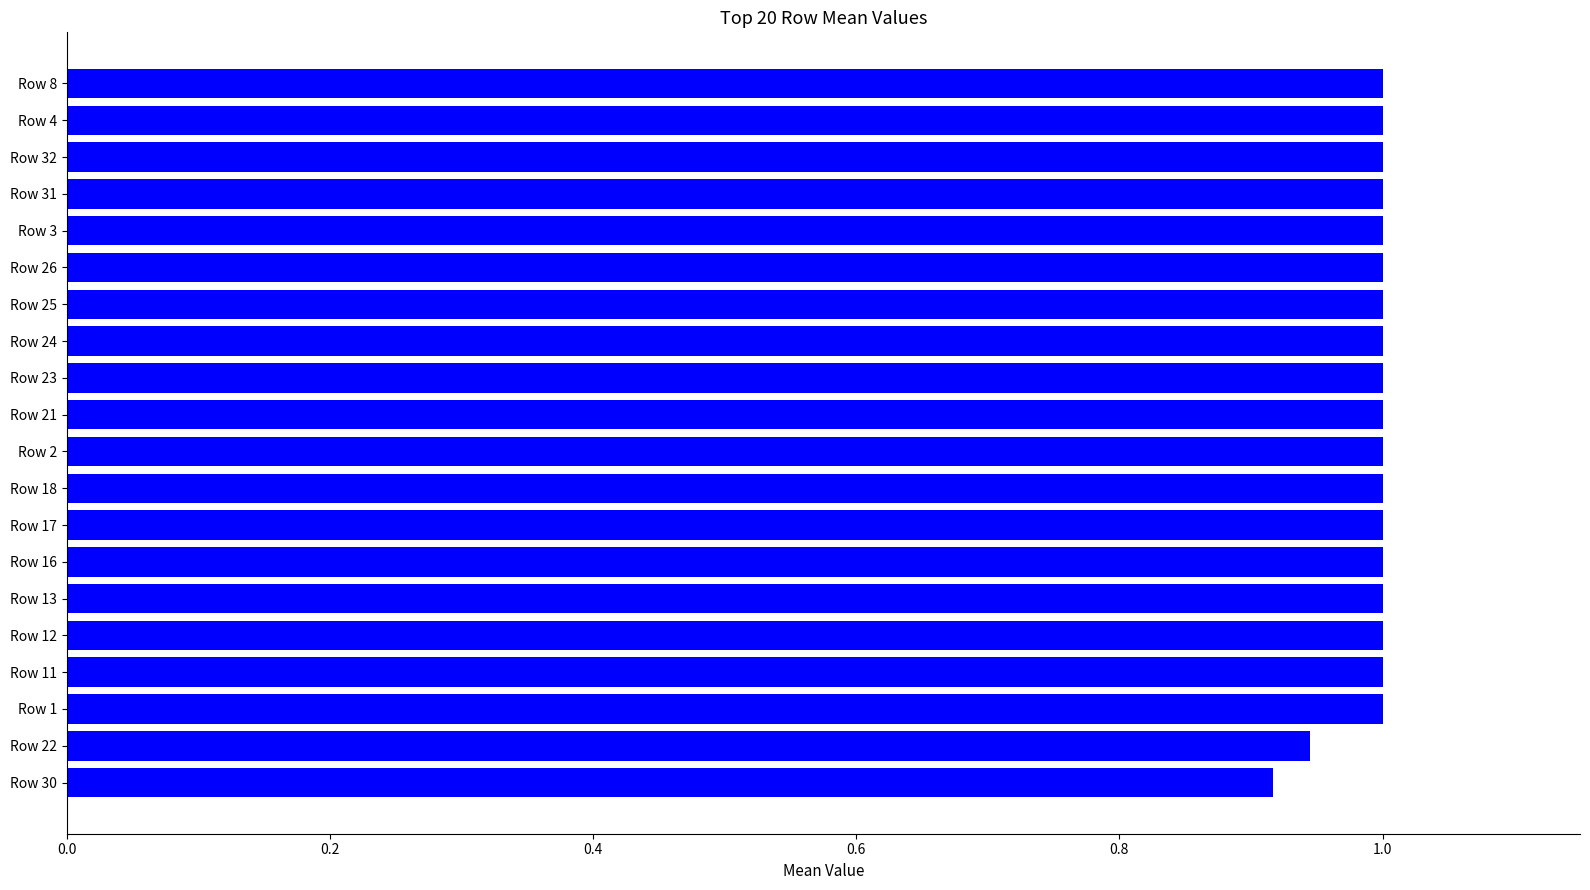

Is it true that the value at Row 17 is 1.8?

False